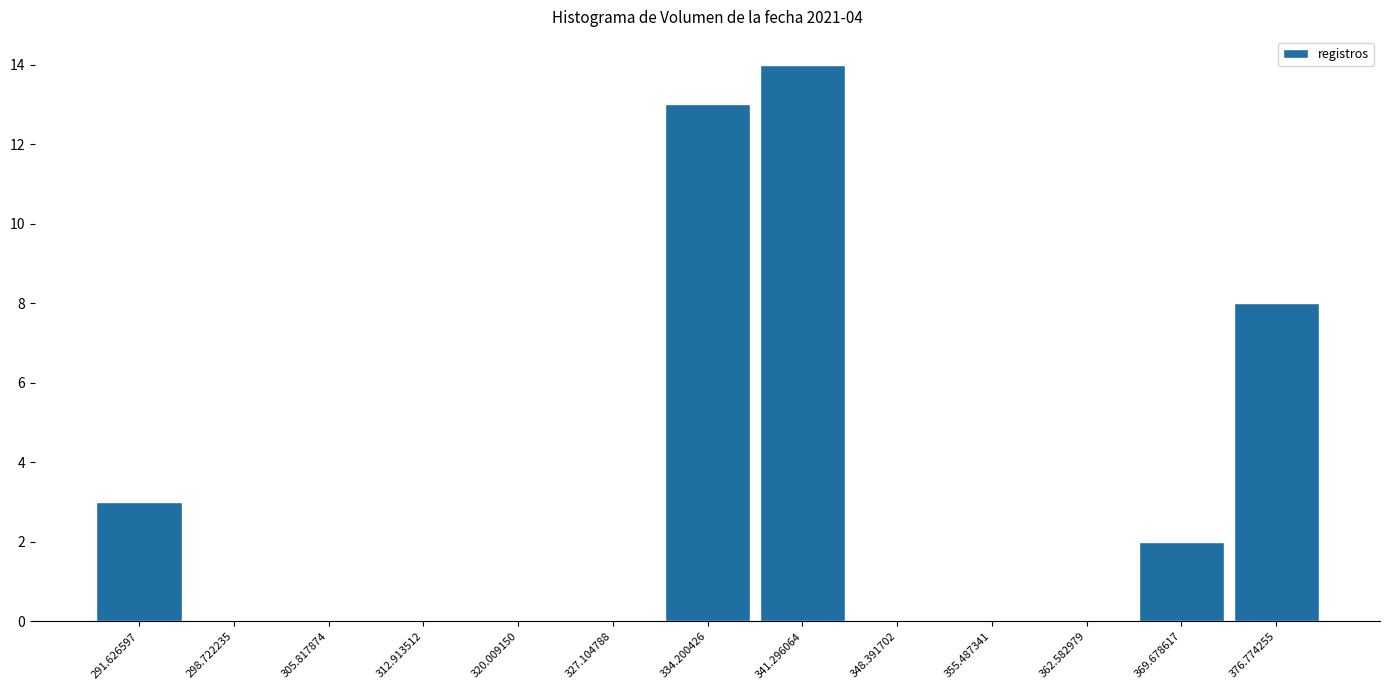

Reading left to right, transcribe this chart: for each bar, give the range it covers on the x-axis and its height. Neither the bar edges nor the heights are printed on the chart, so give them approximately, as read against the axes.

288 to 295: 3
295 to 302: 0
302 to 309: 0
309 to 316: 0
316 to 324: 0
324 to 331: 0
331 to 338: 13
338 to 345: 14
345 to 352: 0
352 to 359: 0
359 to 366: 0
366 to 373: 2
373 to 380: 8